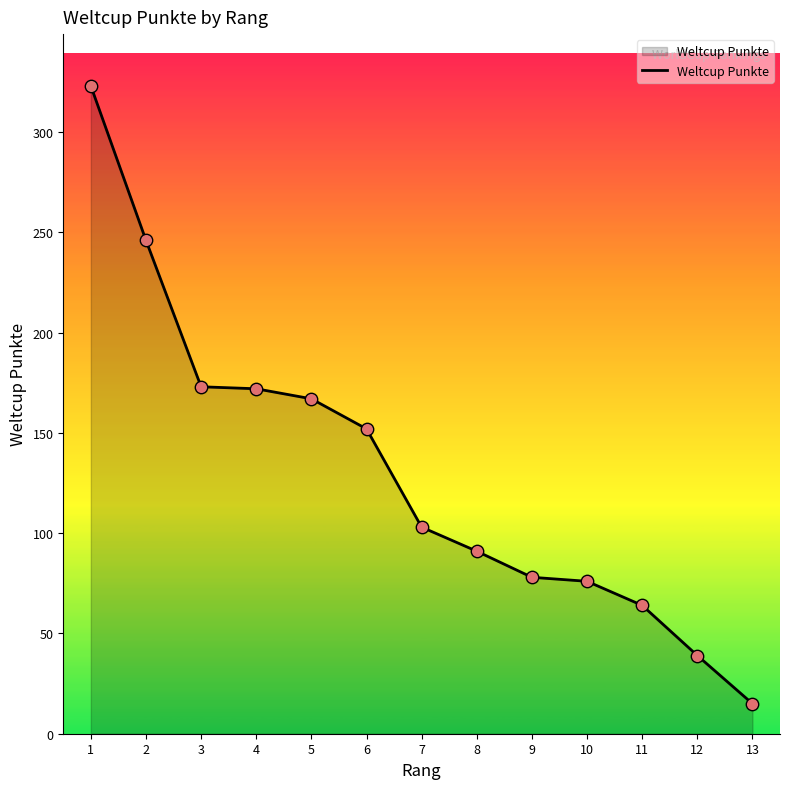

Which has a higher value, 12 or 4?

4